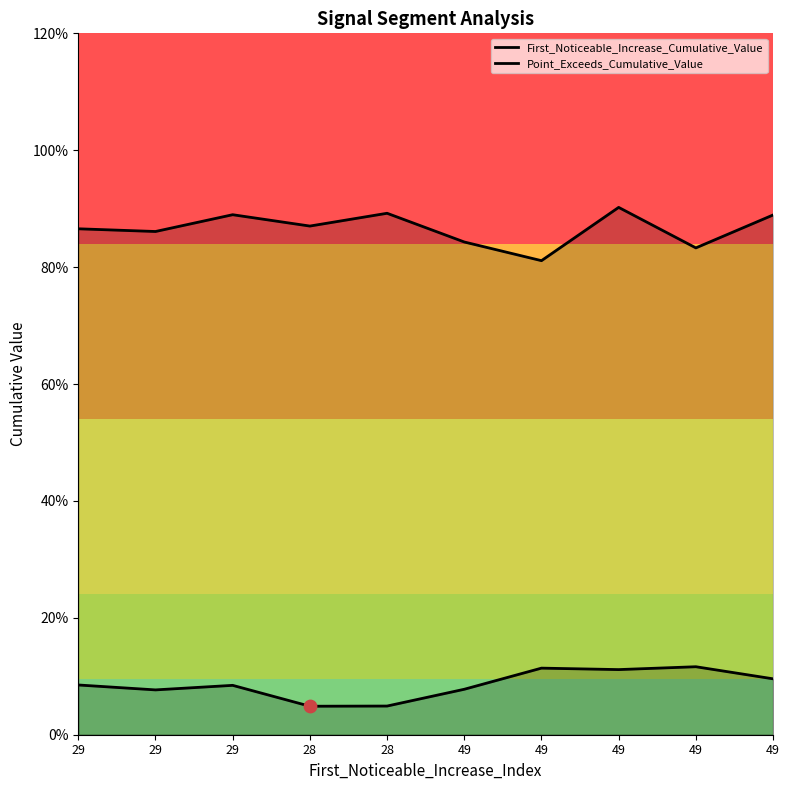

What is the total value across all series at 49?

0.9